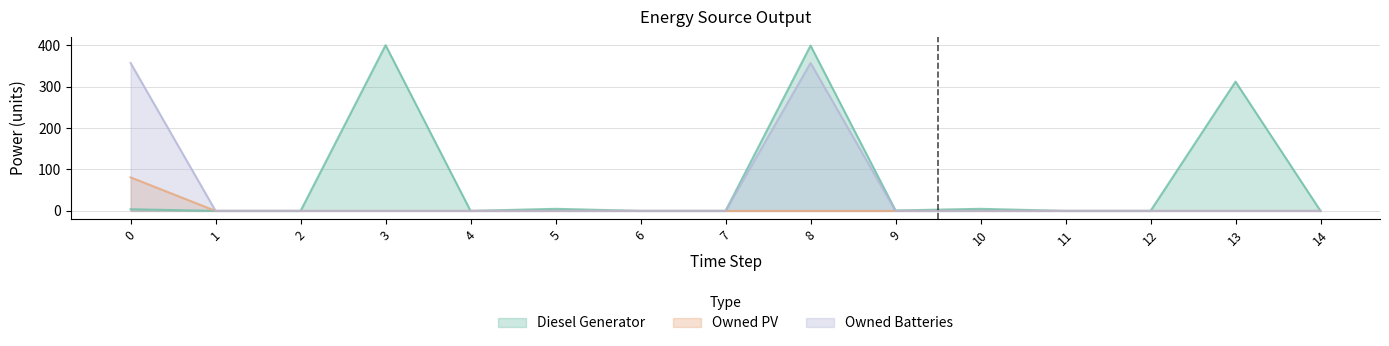

Reading right to left, transcribe all the data shown in this chart.

Diesel Generator: 14=0.0	13=312.0	12=0.0	11=0.0	10=5.0	9=1.0	8=399.0	7=0.0	6=0.0	5=5.0	4=0.0	3=400.0	2=0.0	1=0.0	0=4.0
Owned PV: 14=0.0	13=0.0	12=0.0	11=0.0	10=0.0	9=0.0	8=0.0	7=0.0	6=0.0	5=0.0	4=0.0	3=0.0	2=0.0	1=0.0	0=81.0
Owned Batteries: 14=0.0	13=0.0	12=0.0	11=0.0	10=0.0	9=0.0	8=357.0	7=0.0	6=0.0	5=0.0	4=0.0	3=0.0	2=0.0	1=0.0	0=357.0